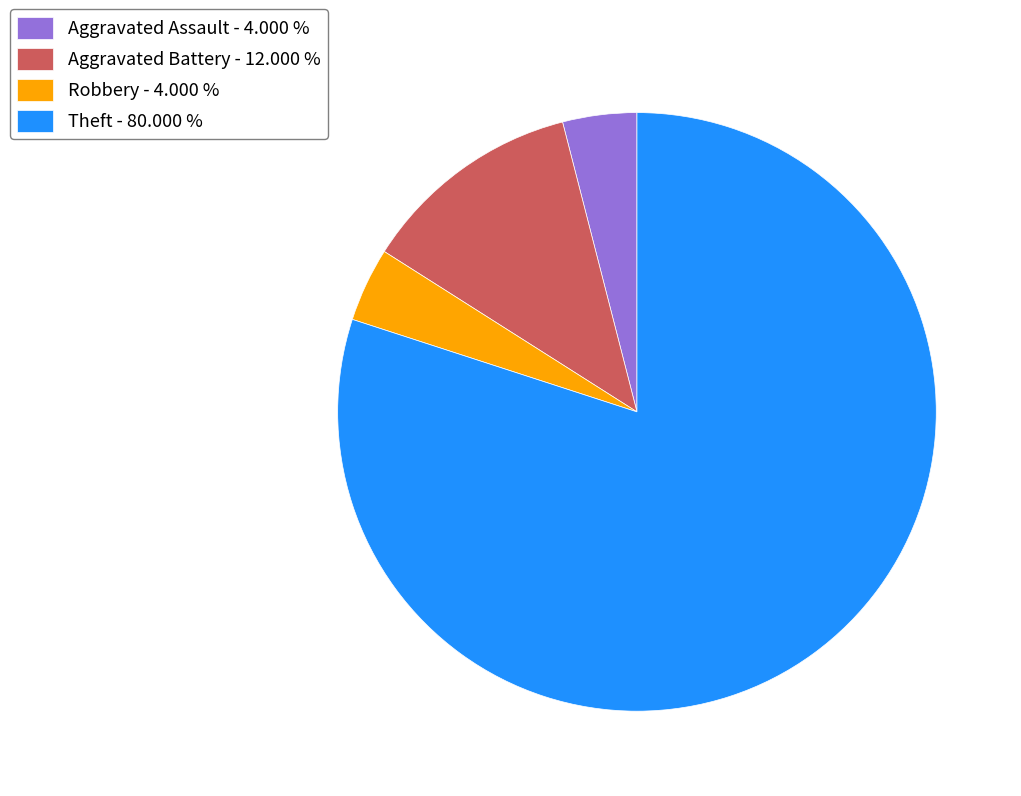

Is the sum of Robbery - 4.000 % and Theft - 80.000 % greater than half?

Yes